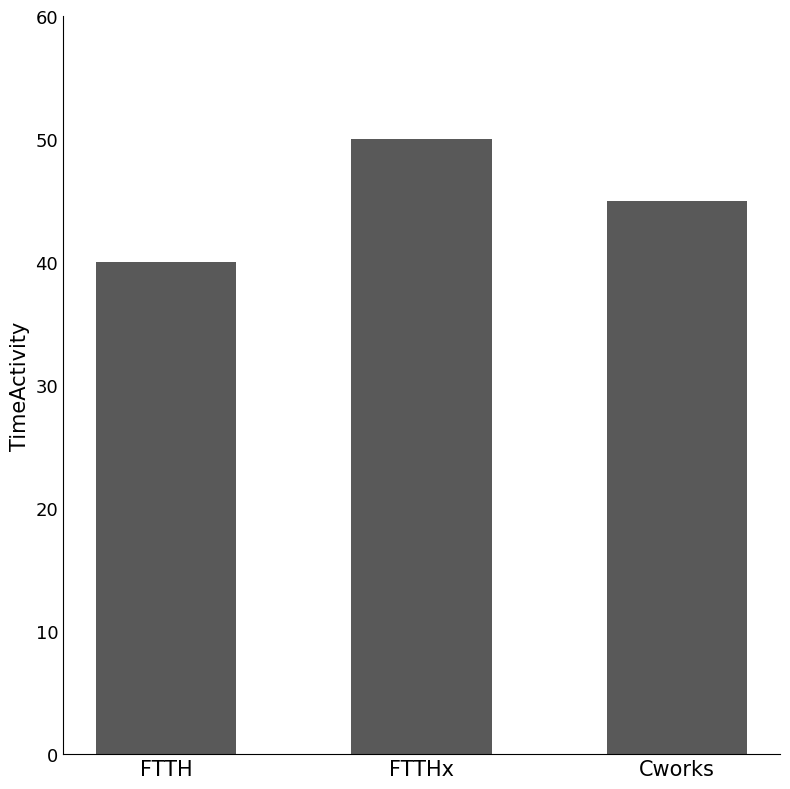

How many data points does each series have?

3